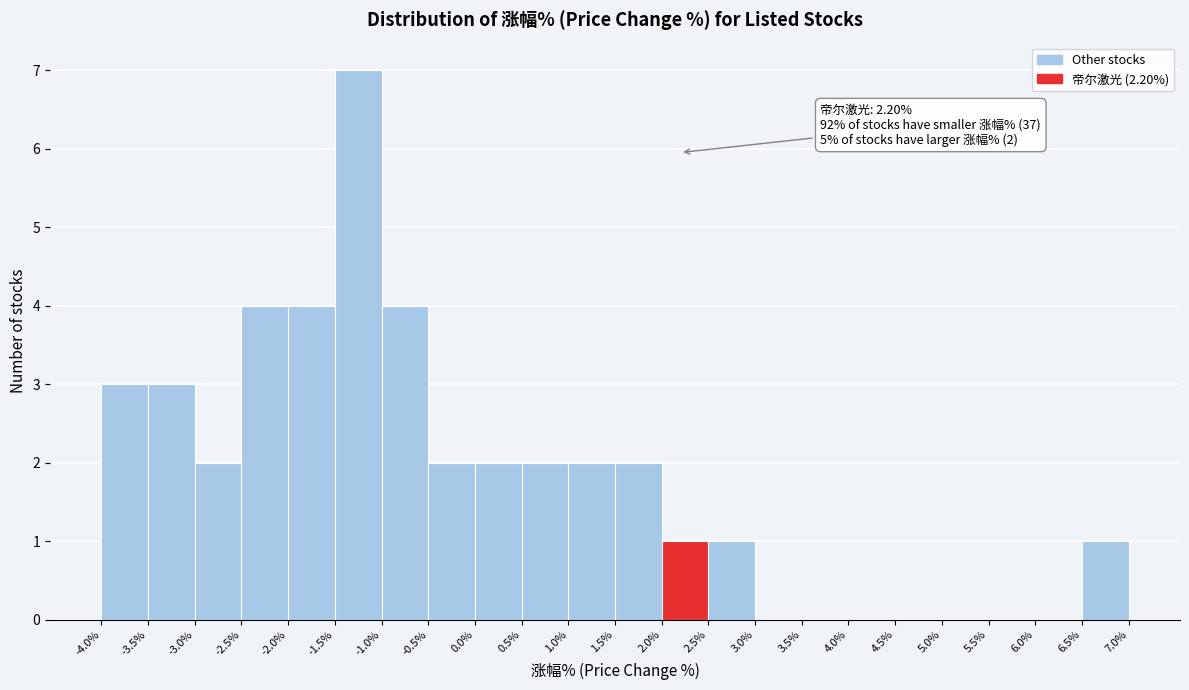

Over which range of the x-axis is the bar tallest?

-1.5% to -1.0%